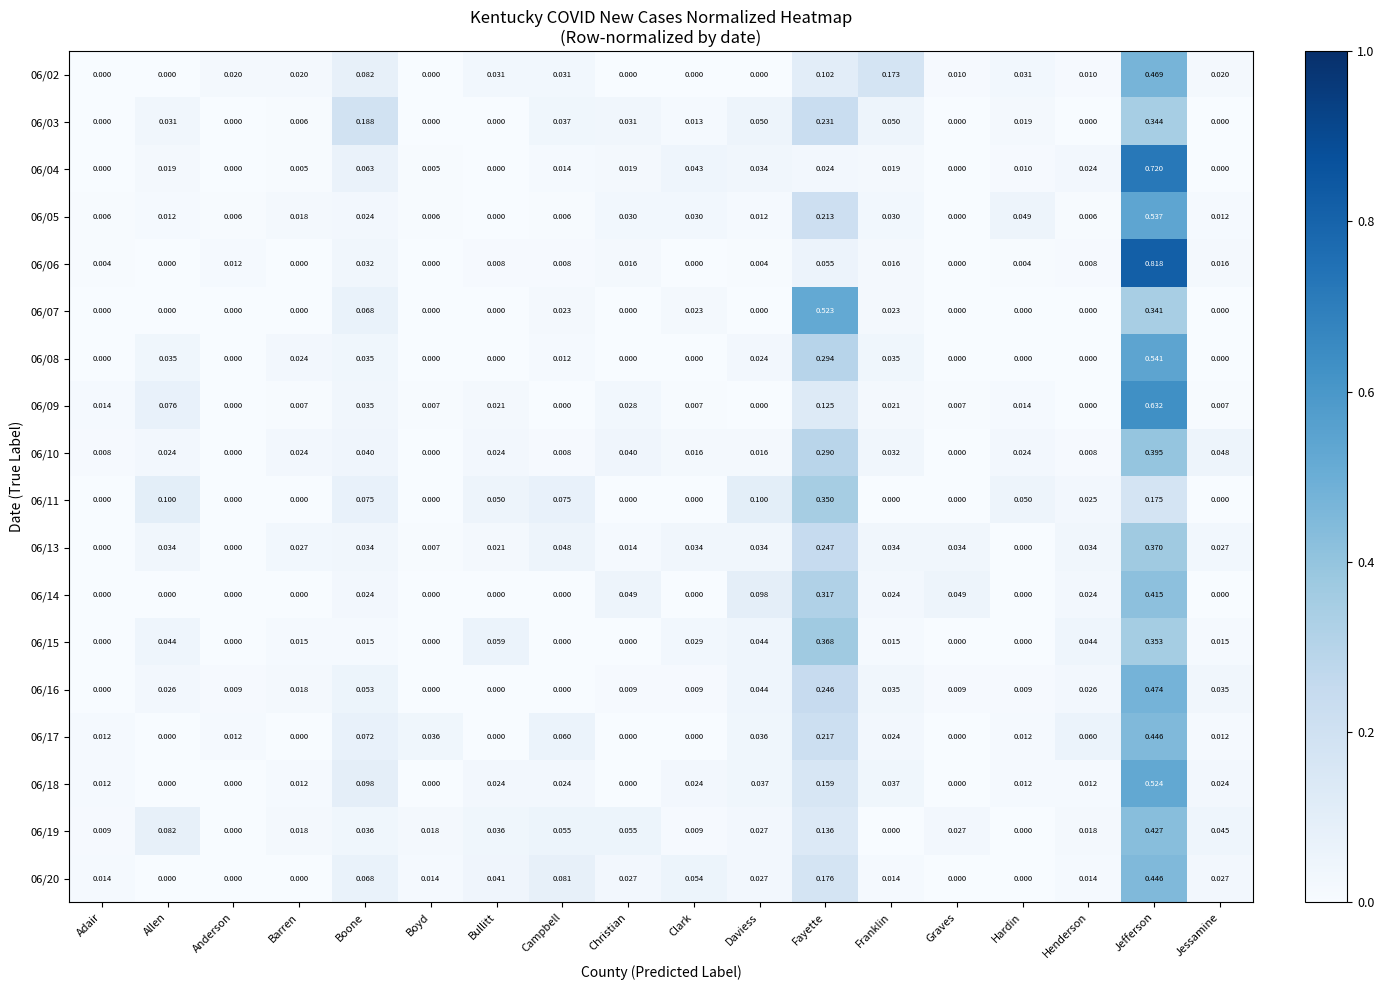

Is the value of 06/09 at Jefferson greater than the value of 06/10 at Fayette?

Yes